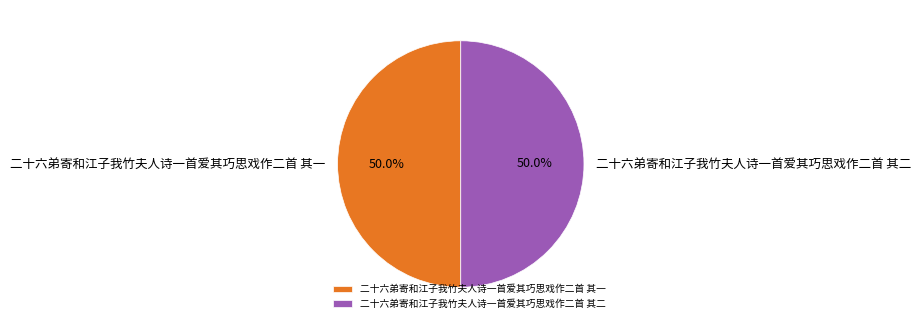

What is the total percentage of 二十六弟寄和江子我竹夫人诗一首爱其巧思戏作二首 其二 and 二十六弟寄和江子我竹夫人诗一首爱其巧思戏作二首 其一?

100.0%